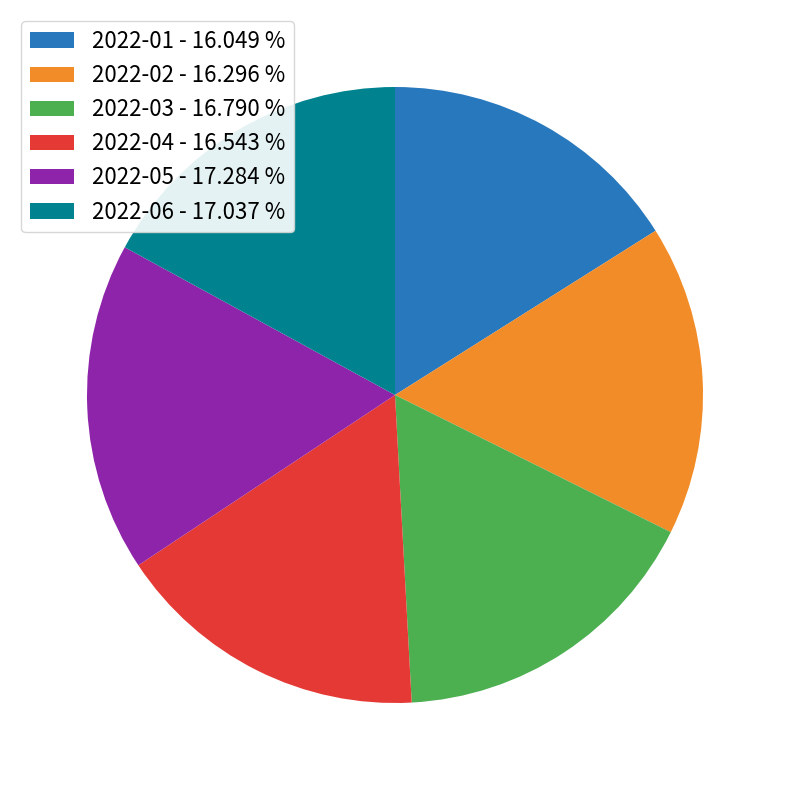

Do 2022-01 - 16.049 % and 2022-04 - 16.543 % together represent more than half of the pie?

No